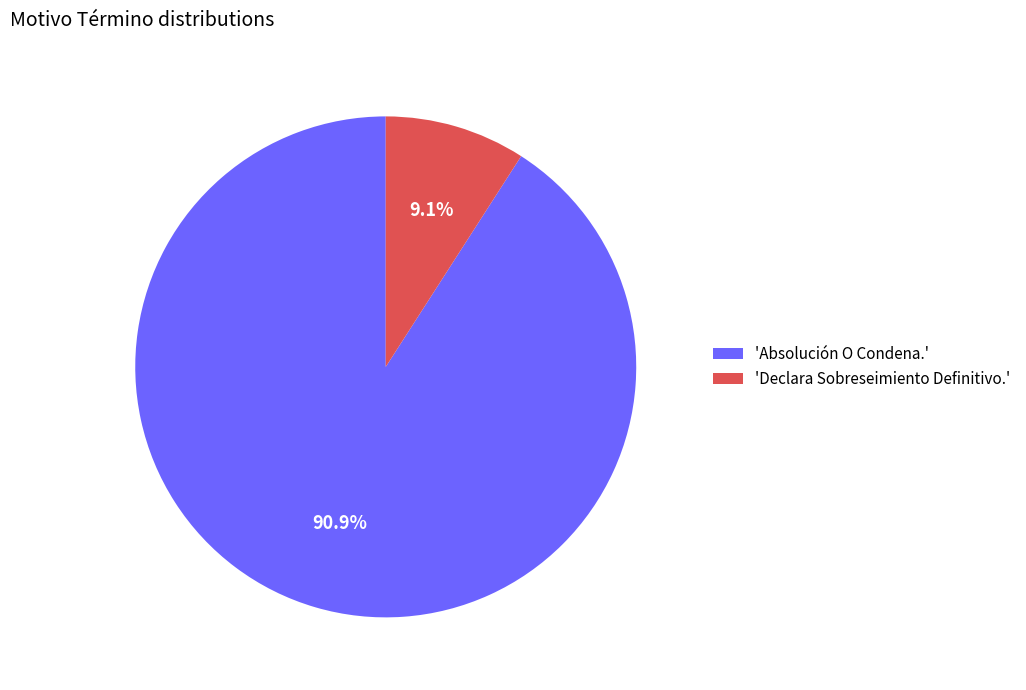

What is the total percentage of 'Absolución O Condena.' and 'Declara Sobreseimiento Definitivo.'?

100.0%